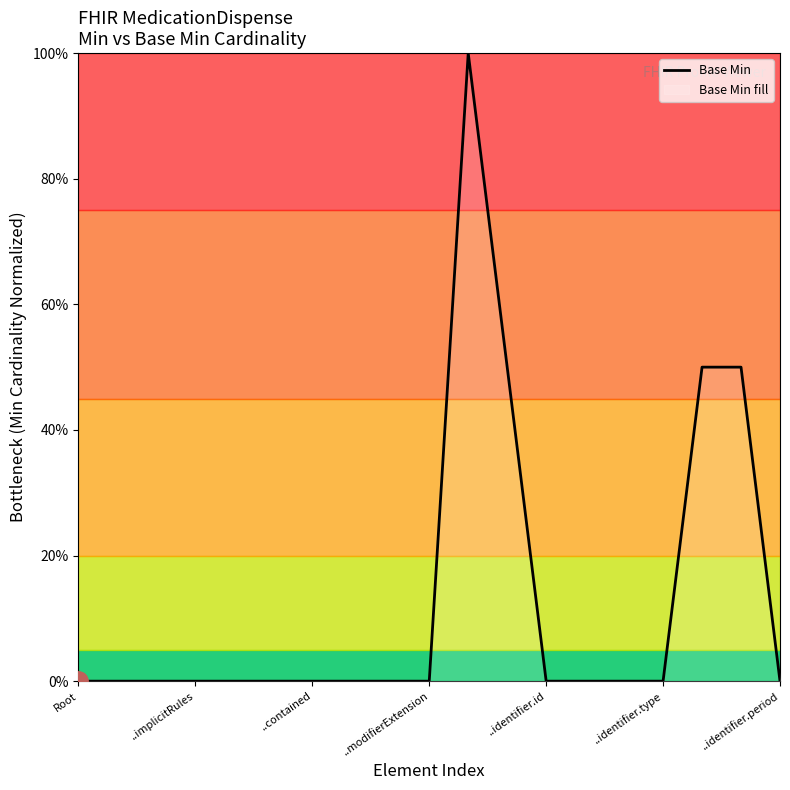

Count the number of data series in this chart.

1